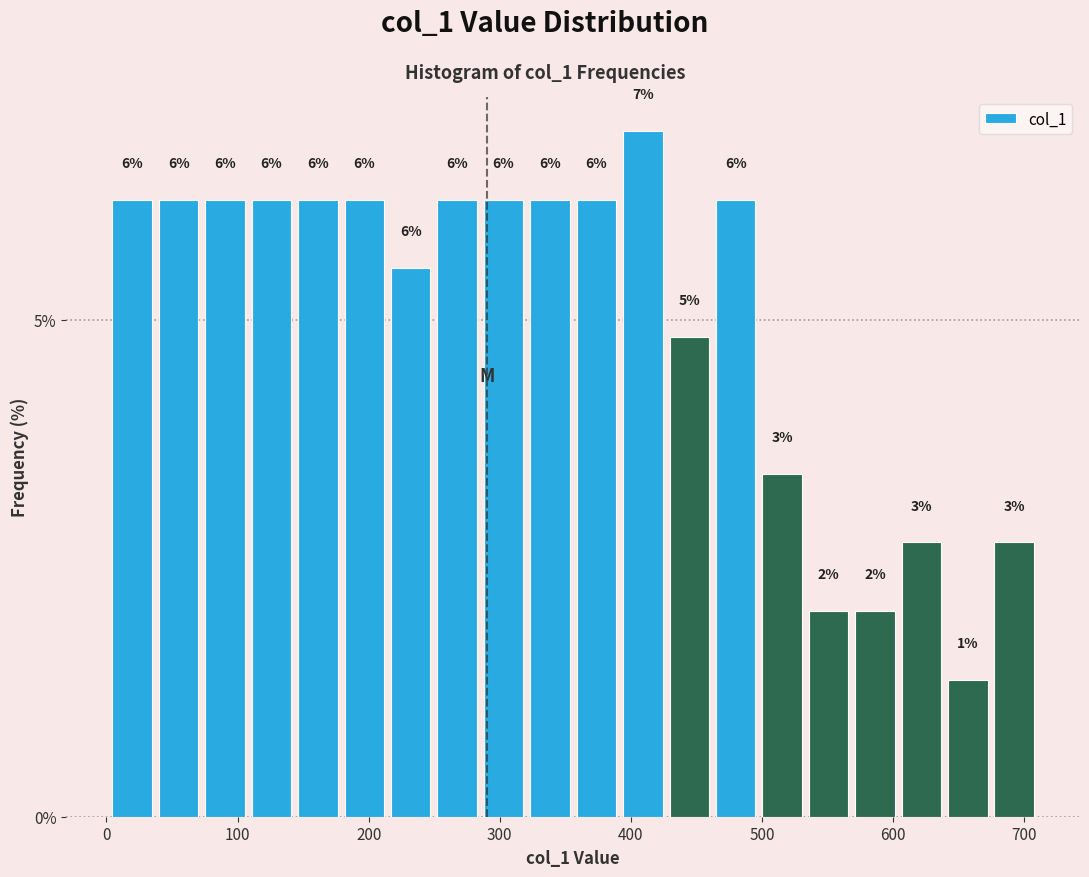

Read against the x-axis, roughly where is the centre of the tallest bar?

410